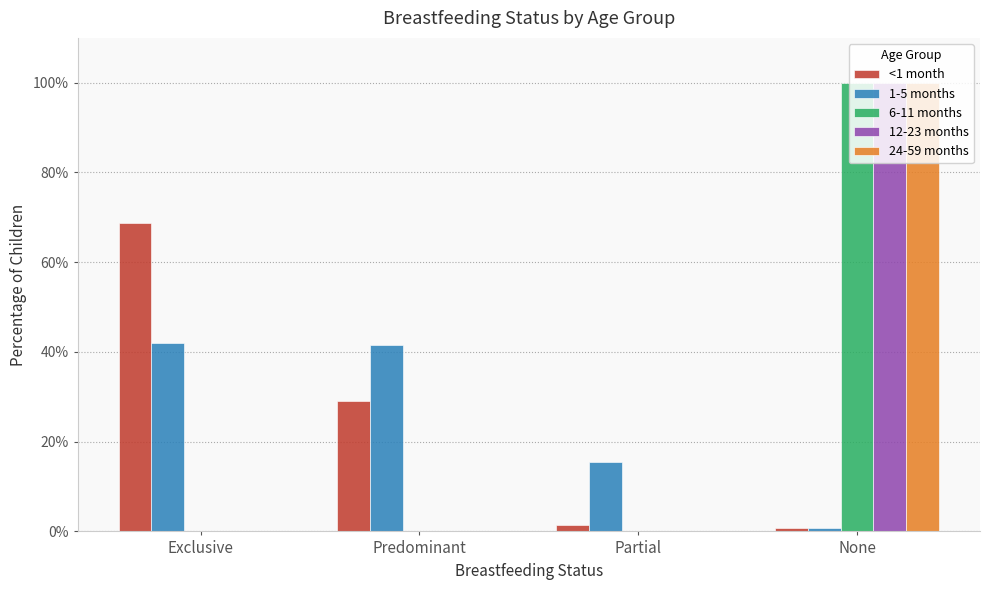

What is the total value across all series at Predominant?

0.7